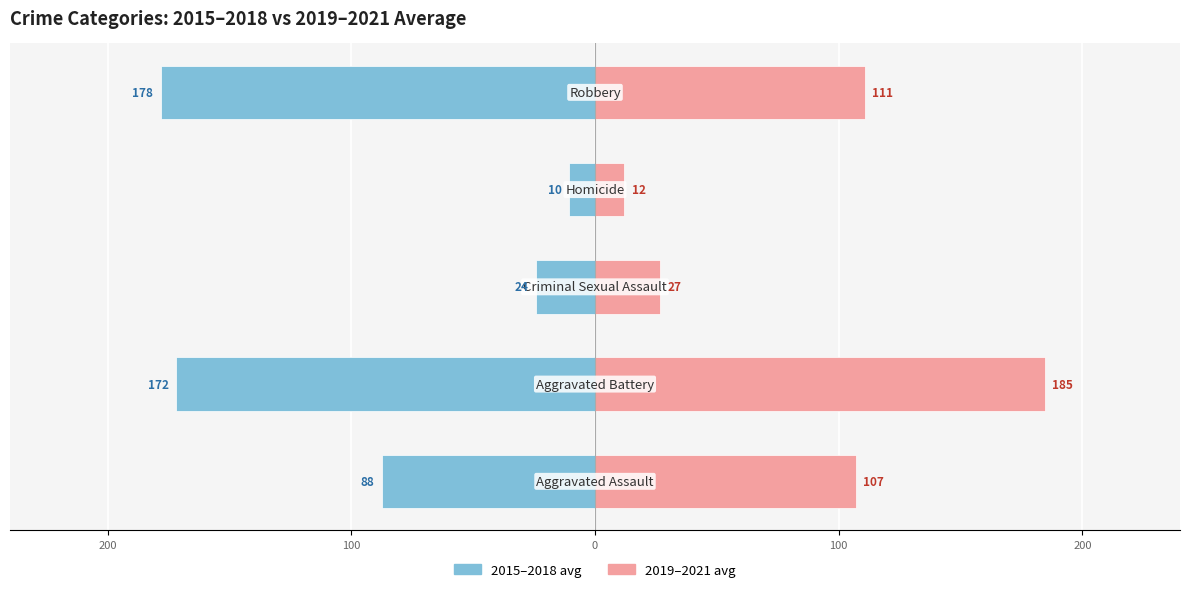

Is the value of 2015–2018 avg at 100 greater than the value of 2019–2021 avg at 100?

No